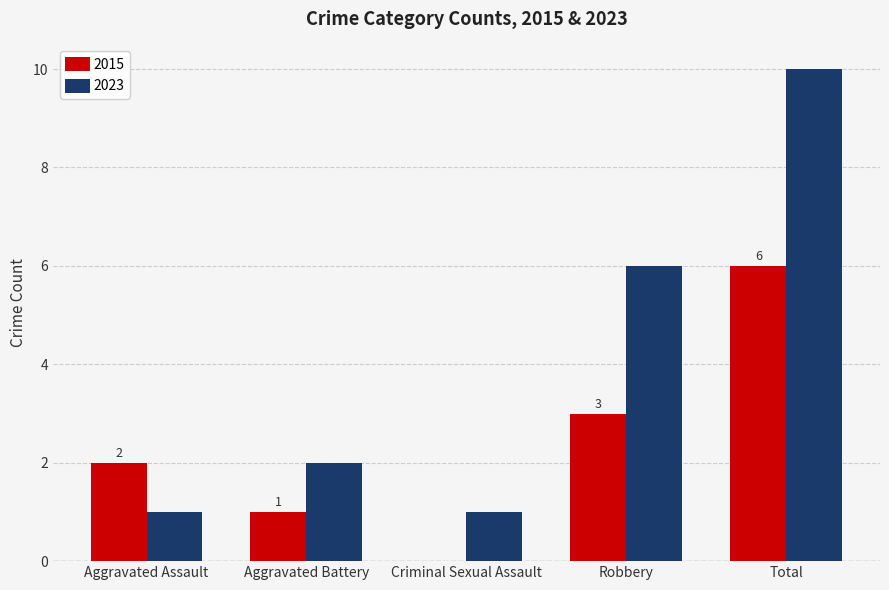

True or false: 2023 has a value of 2 at Robbery.

False